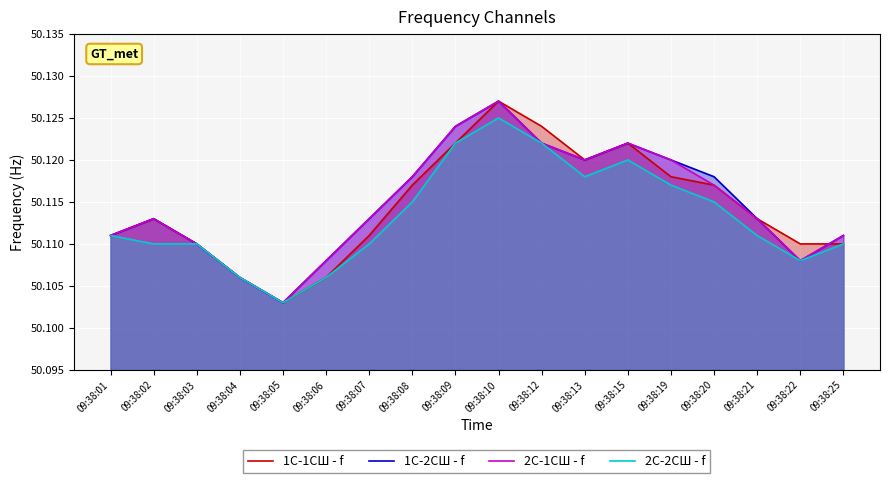

What is the approximate value of 2С-2СШ - f at 09:38:15?

50.1